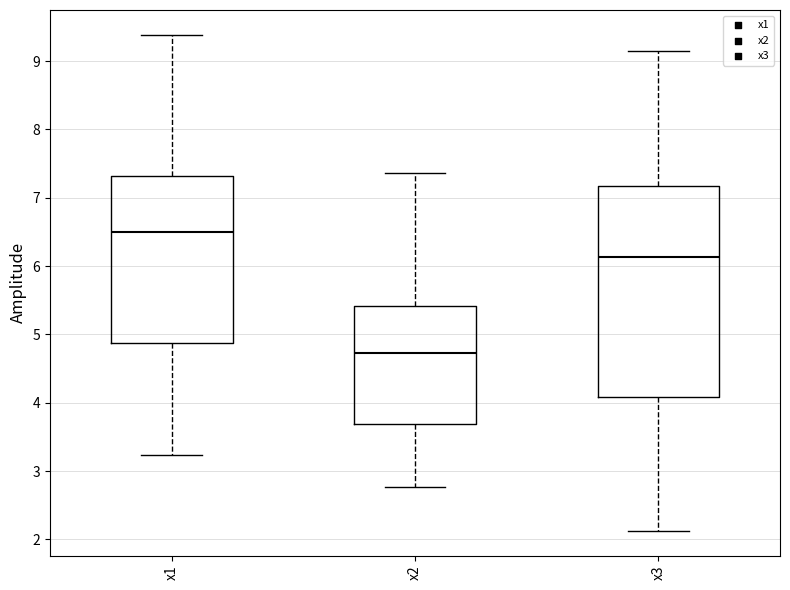

Reading left to right, read every box against the y-axis: the position of its median line, the range the box covers, and the ends of its whiskers. The values are not printed on the chart, so give them approximately, as read against the axis.

x1: median 6.5, box 4.9 to 7.3, whiskers 3.2 to 9.4
x2: median 4.7, box 3.7 to 5.4, whiskers 2.8 to 7.4
x3: median 6.1, box 4.1 to 7.2, whiskers 2.1 to 9.2